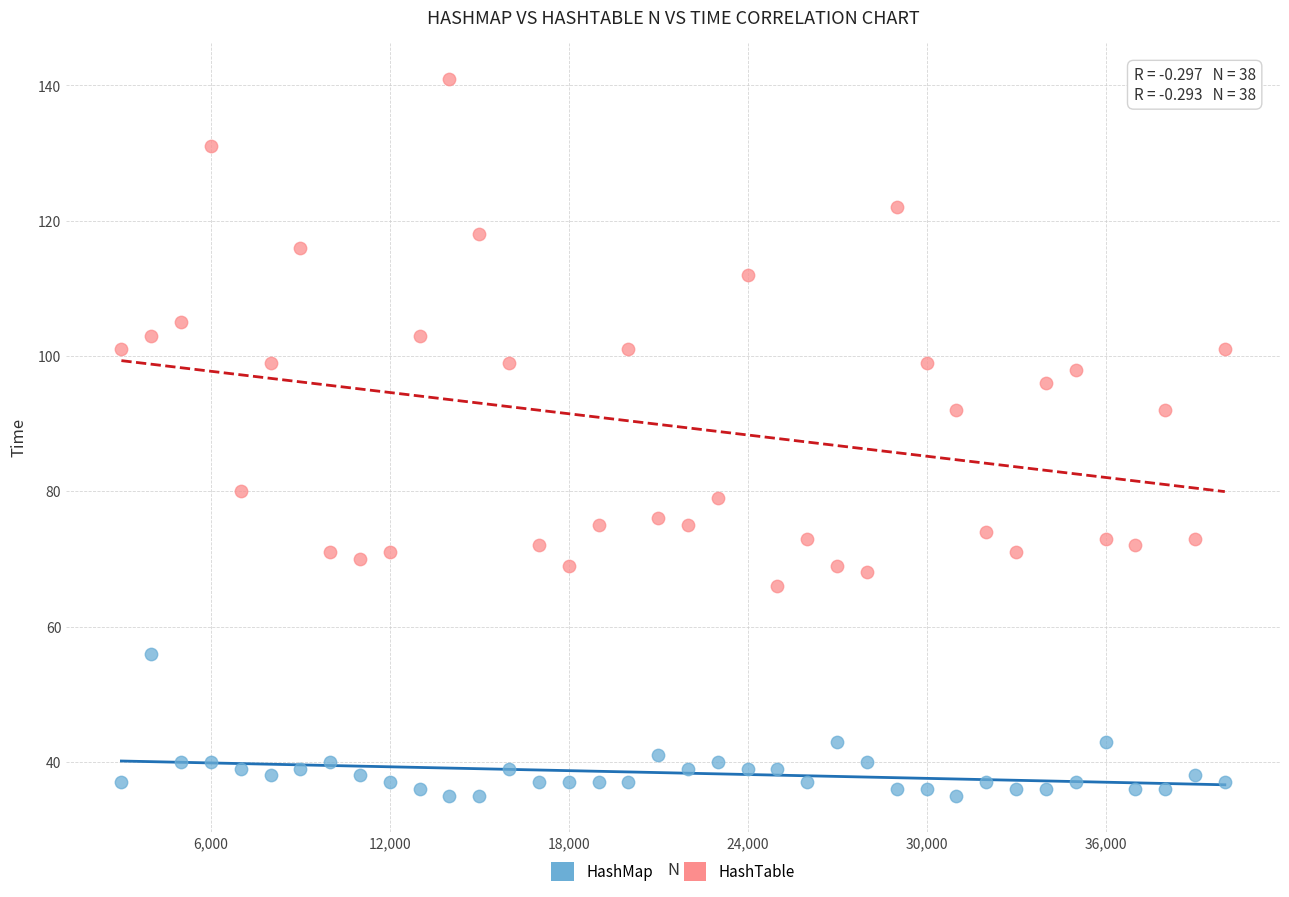

Across all data points, what is the range of Y values (max minus min)?

106